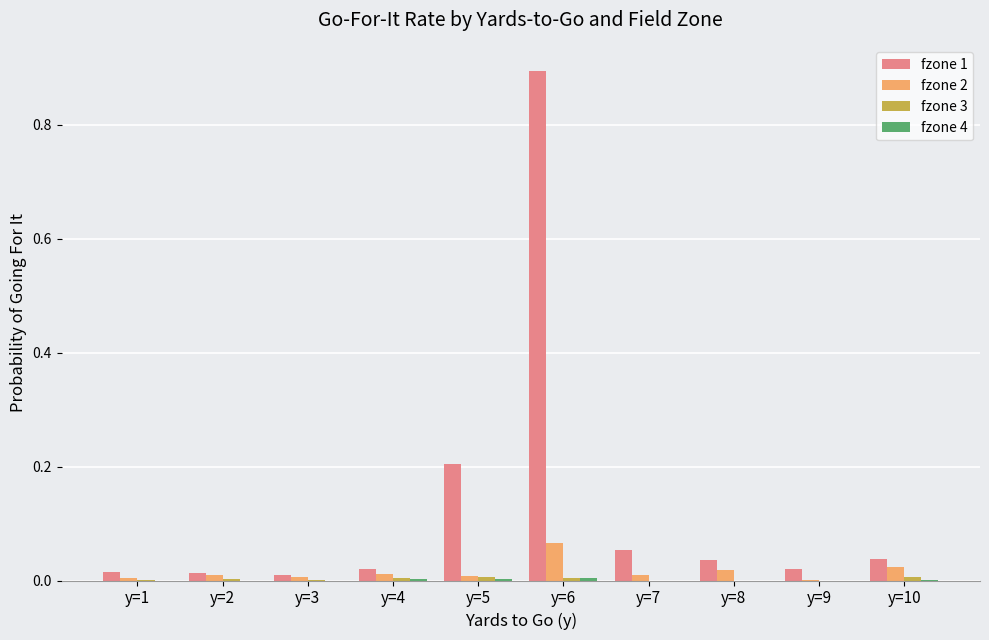

Which series has the largest total across all categories?

fzone 1